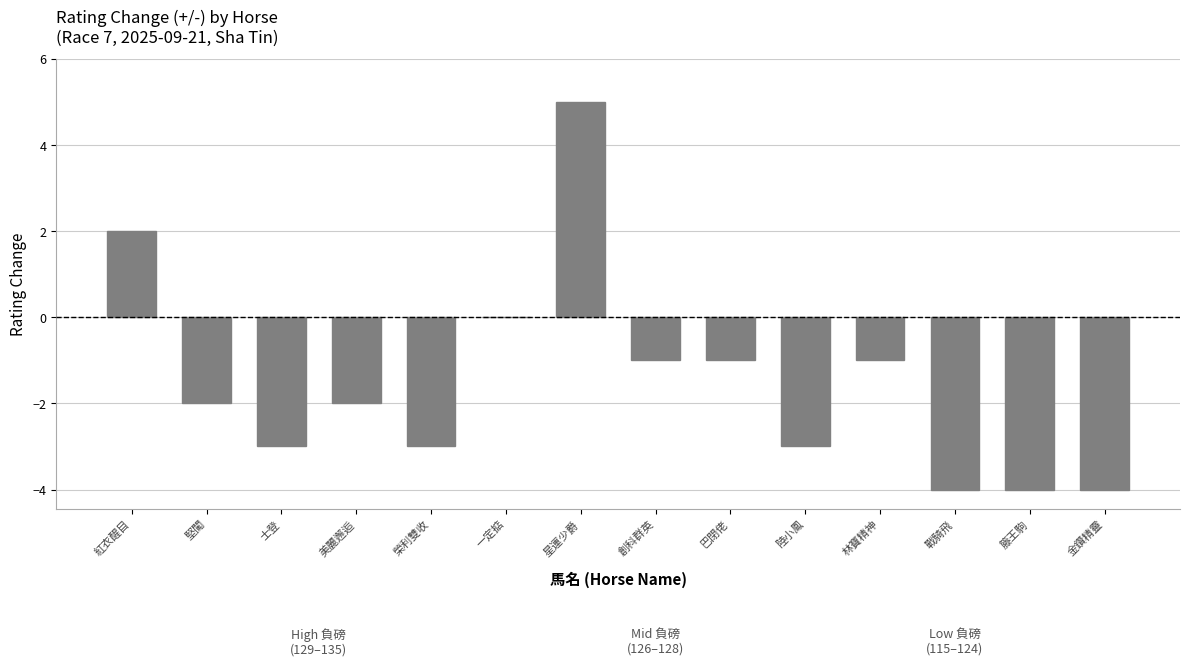

Reading left to right, extract all data points from this chart.

2	-2	-3	-2	-3	0	5	-1	-1	-3	-1	-4	-4	-4